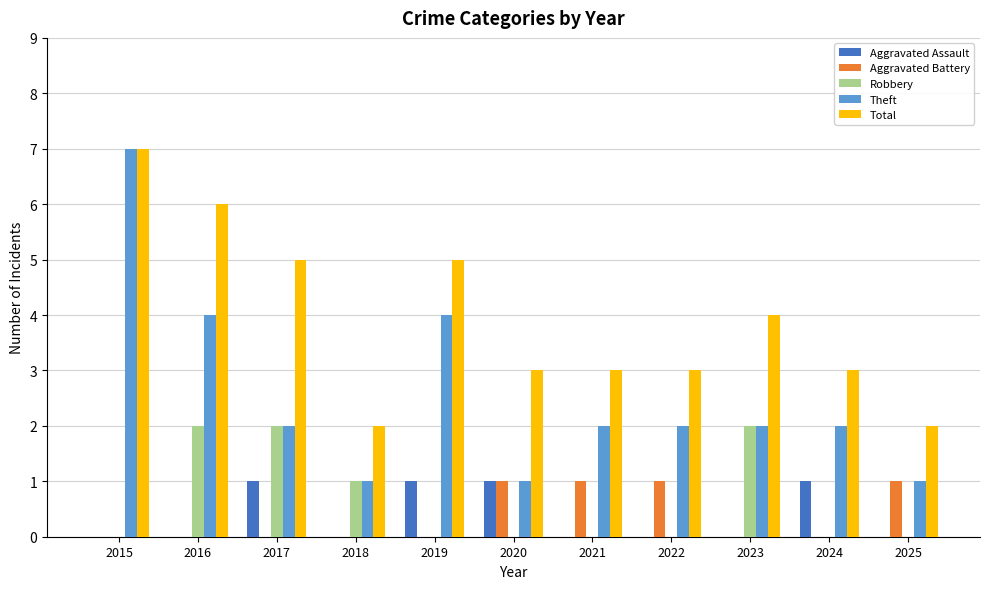

What is the maximum value for Theft?

7